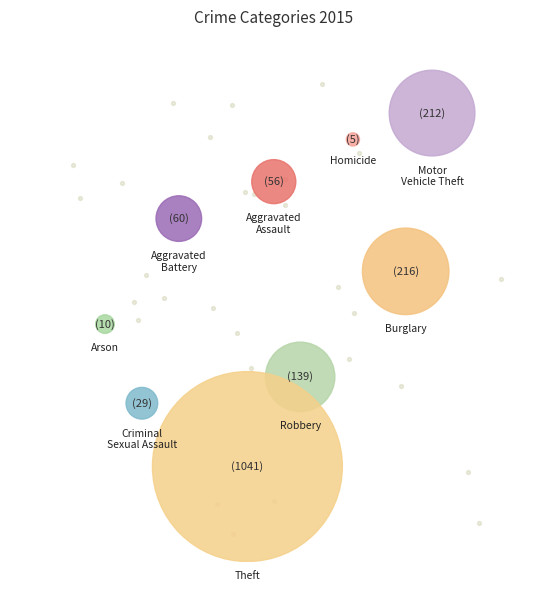

Do Theft and Criminal Sexual Assault together represent more than half of the pie?

Yes